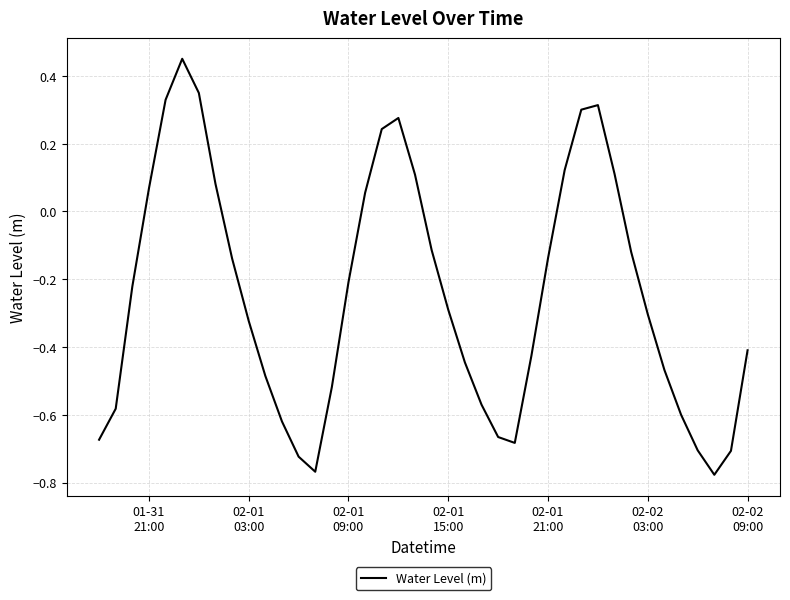

What is the difference between the maximum and minimum values?

1.2